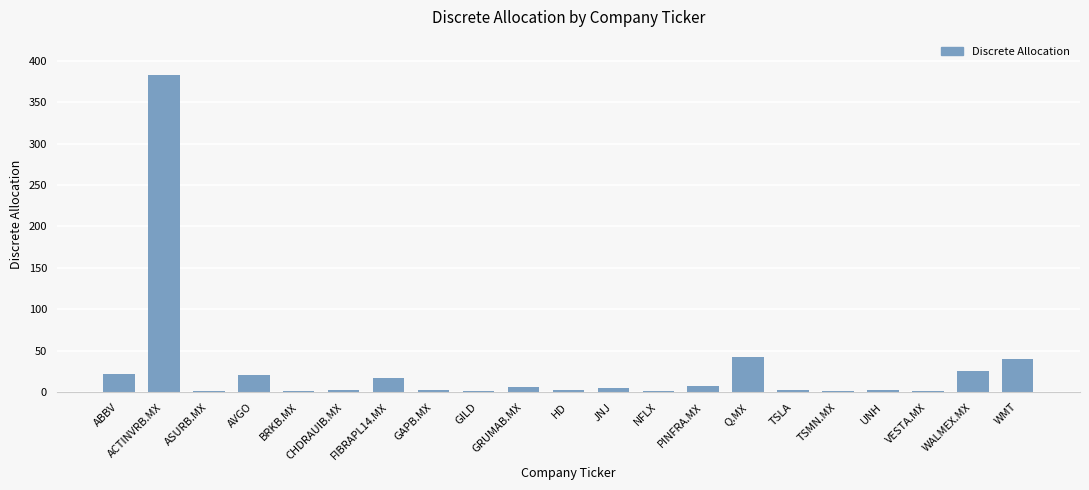

The value at Q.MX is 64. True or false?

False